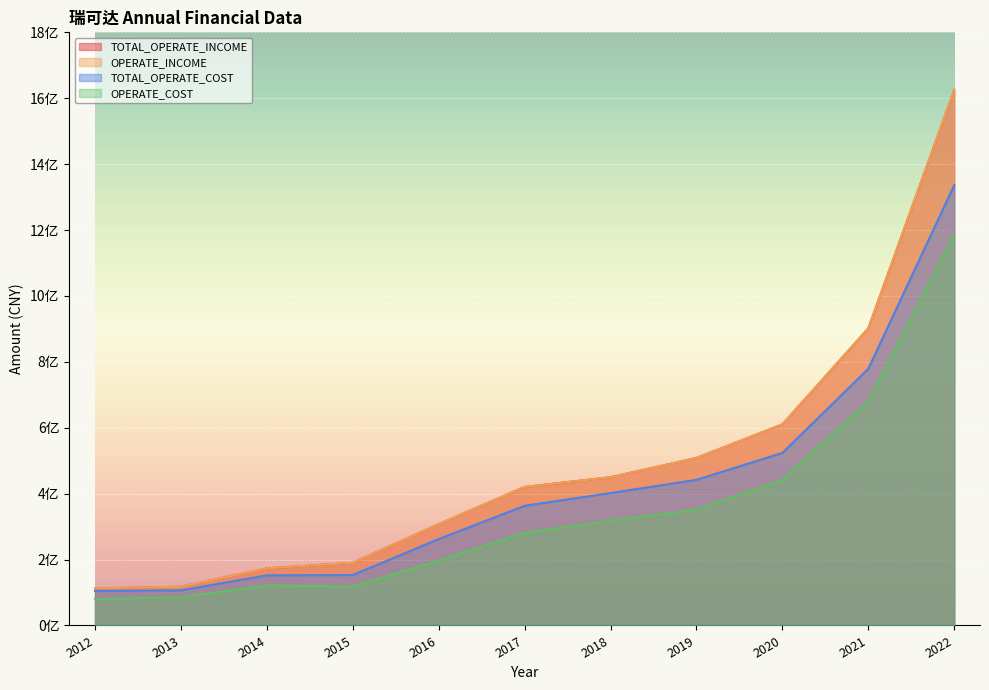

What is the sum of the OPERATE_INCOME values at 2018 and 2014?

623318623.3